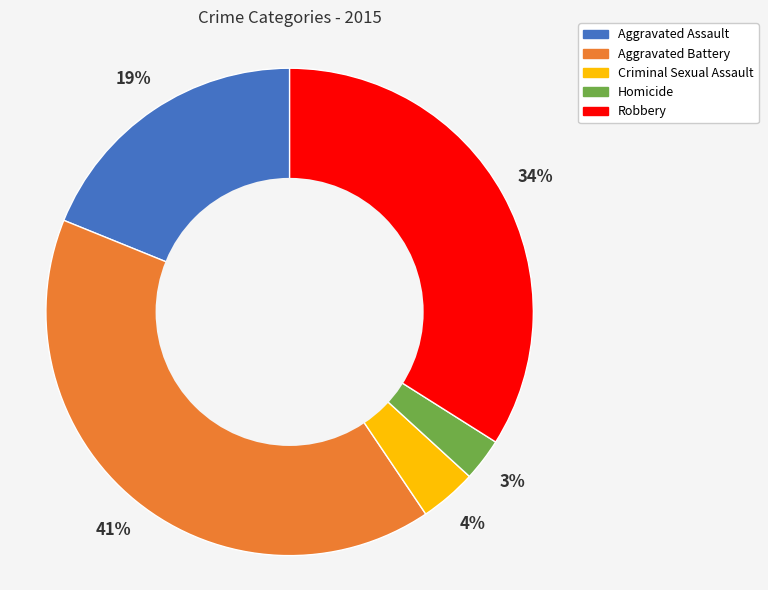

How many segments does this pie chart have?

5